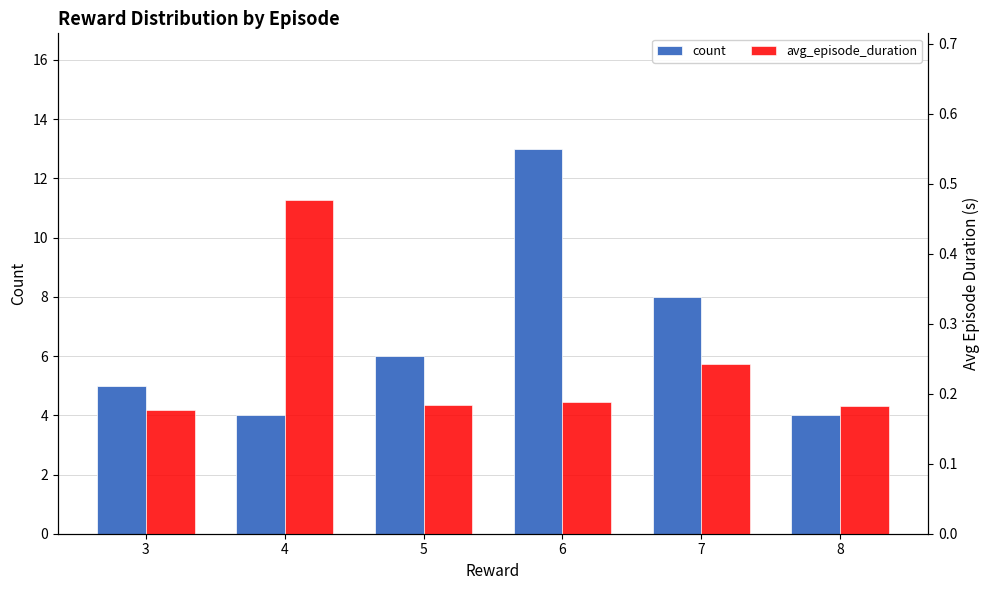

Reading left to right, what are all the values shown in this chart?

count: 5.0	4.0	6.0	13.0	8.0	4.0
avg_episode_duration: 0.2	0.5	0.2	0.2	0.2	0.2